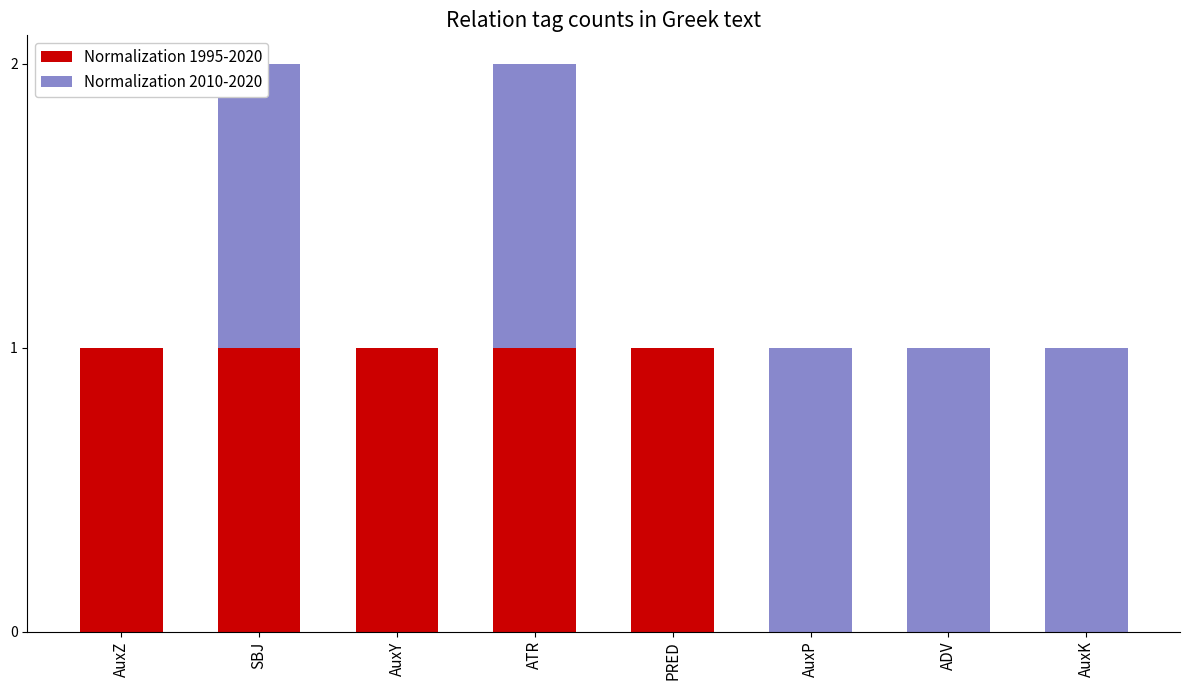

Is it true that Normalization 1995-2020 equals 1 at AuxZ?

False